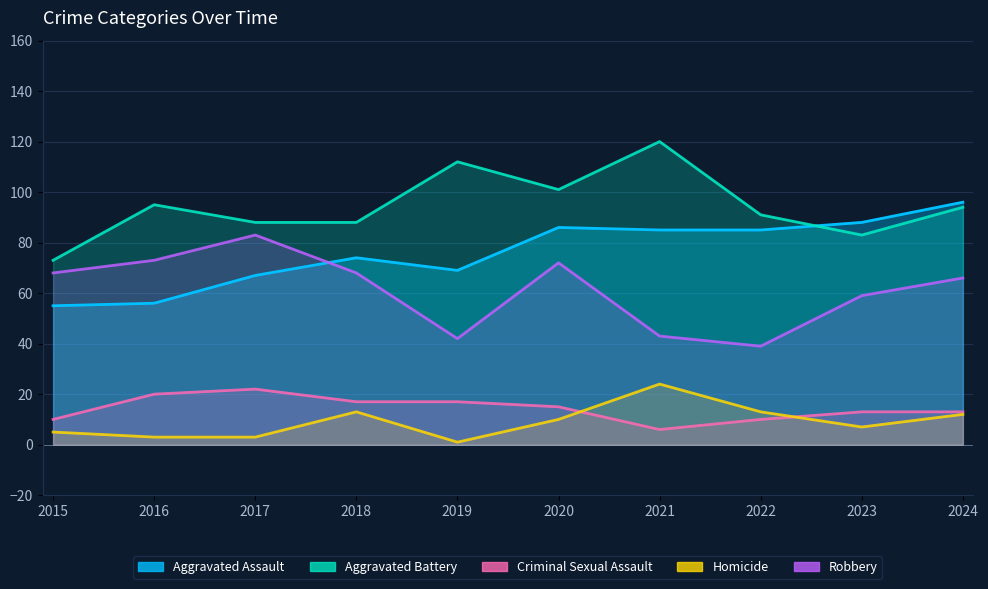

The Homicide series shows 6 at 2020. True or false?

False